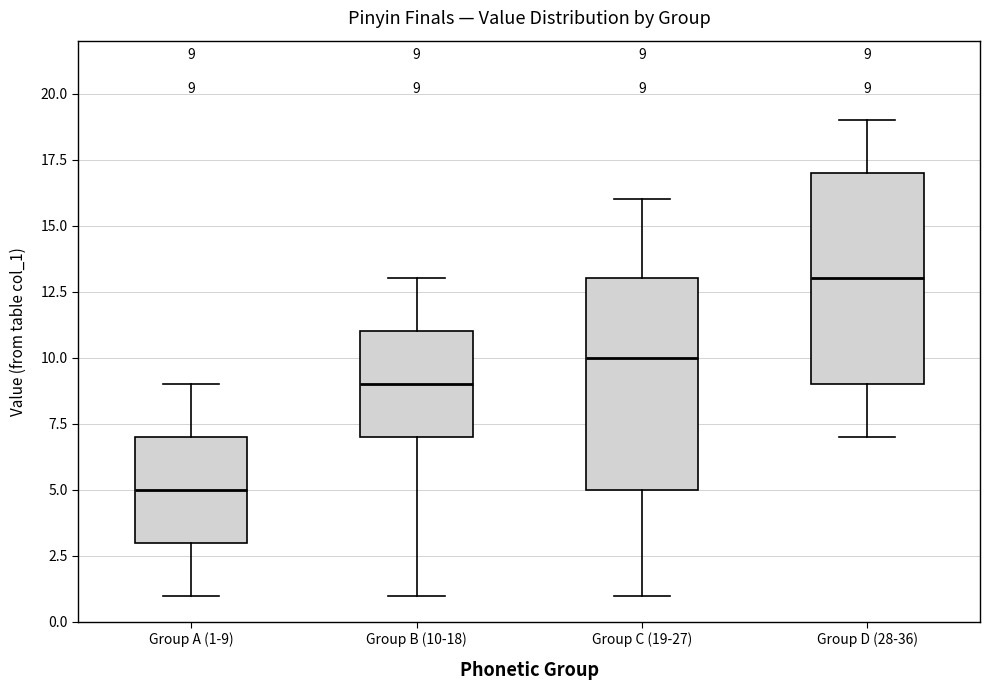

Which box's median line is the highest?

Group D (28-36)